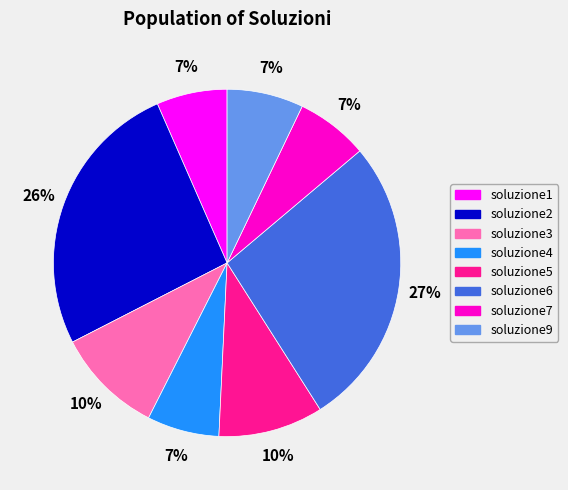

What percentage is the soluzione7 slice, to the nearest percent?

7%